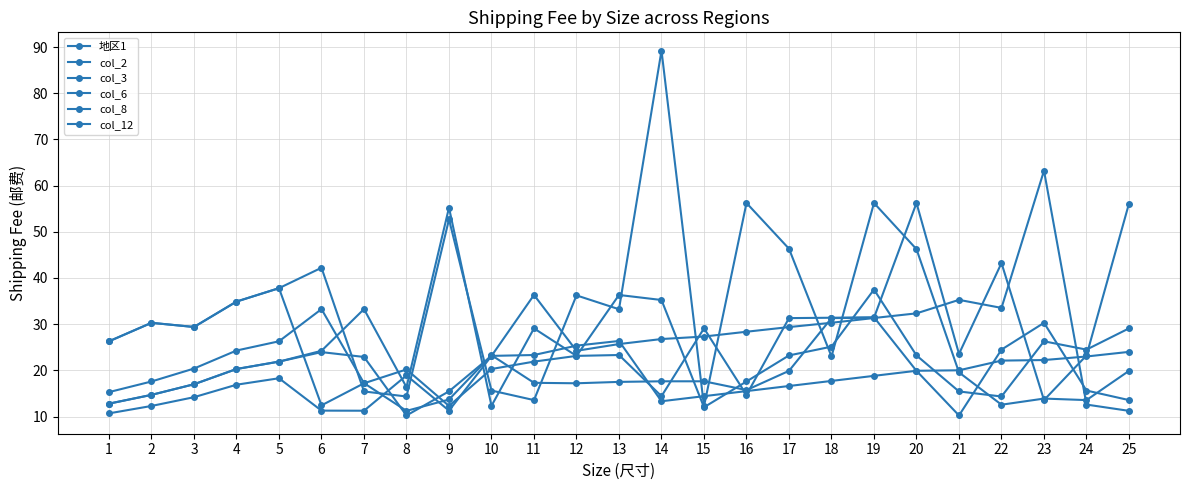

What is the spread (max minus min) of values at 5?

19.5